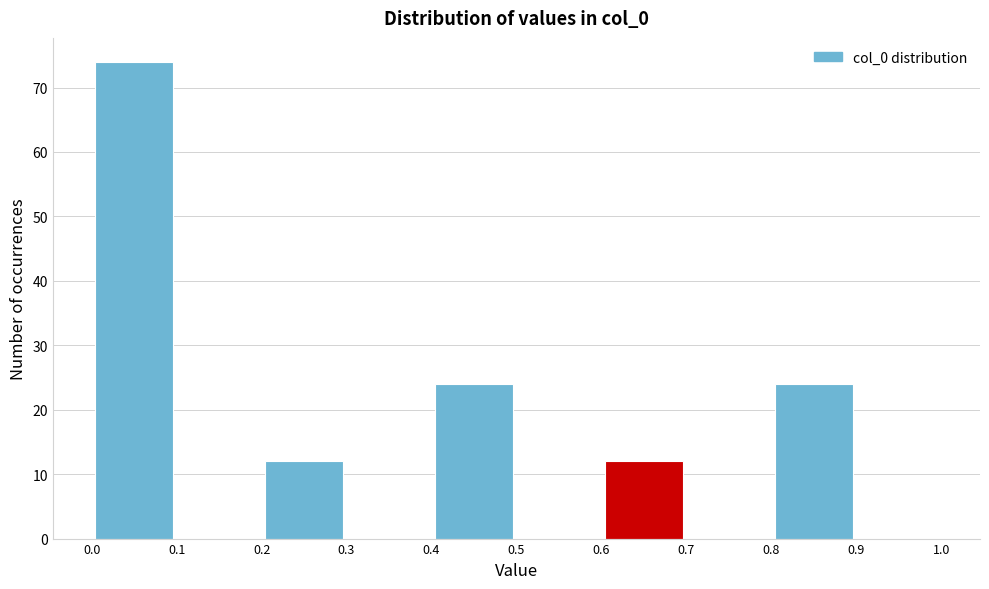

How tall is the bar that spans 0.0 to 0.1 on the x-axis? The values are not printed on the chart, so give them approximately, as read against the axis.

74